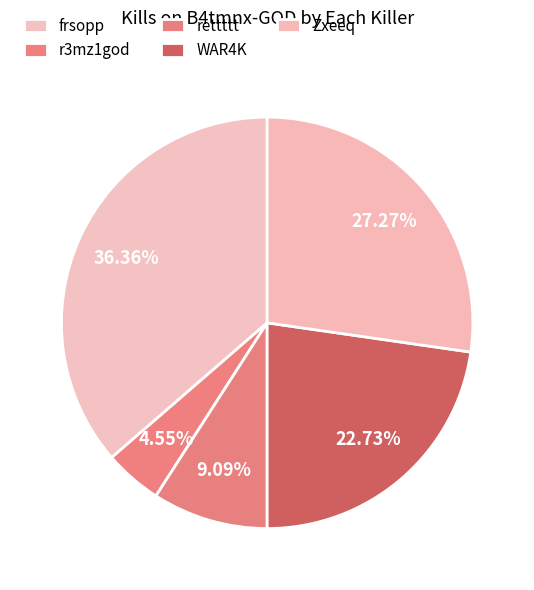

What is the largest slice in the pie chart?

frsopp